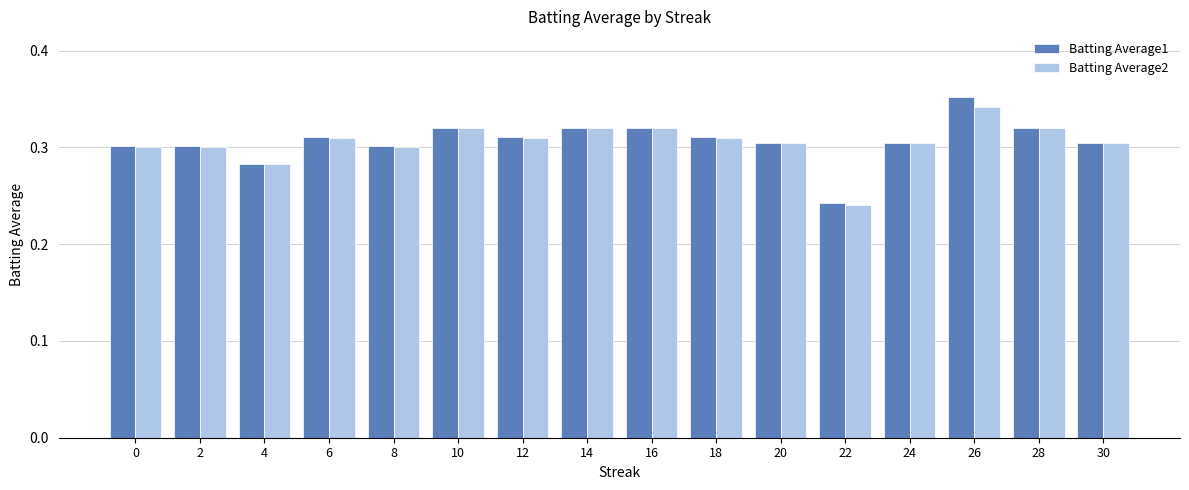

Count the Batting Average1 values in the range 0 to 1.

16